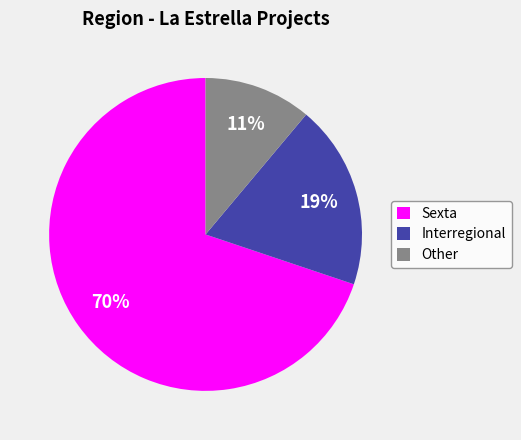

To the nearest percent, what is the difference between the Other and Interregional slice percentages?

8%